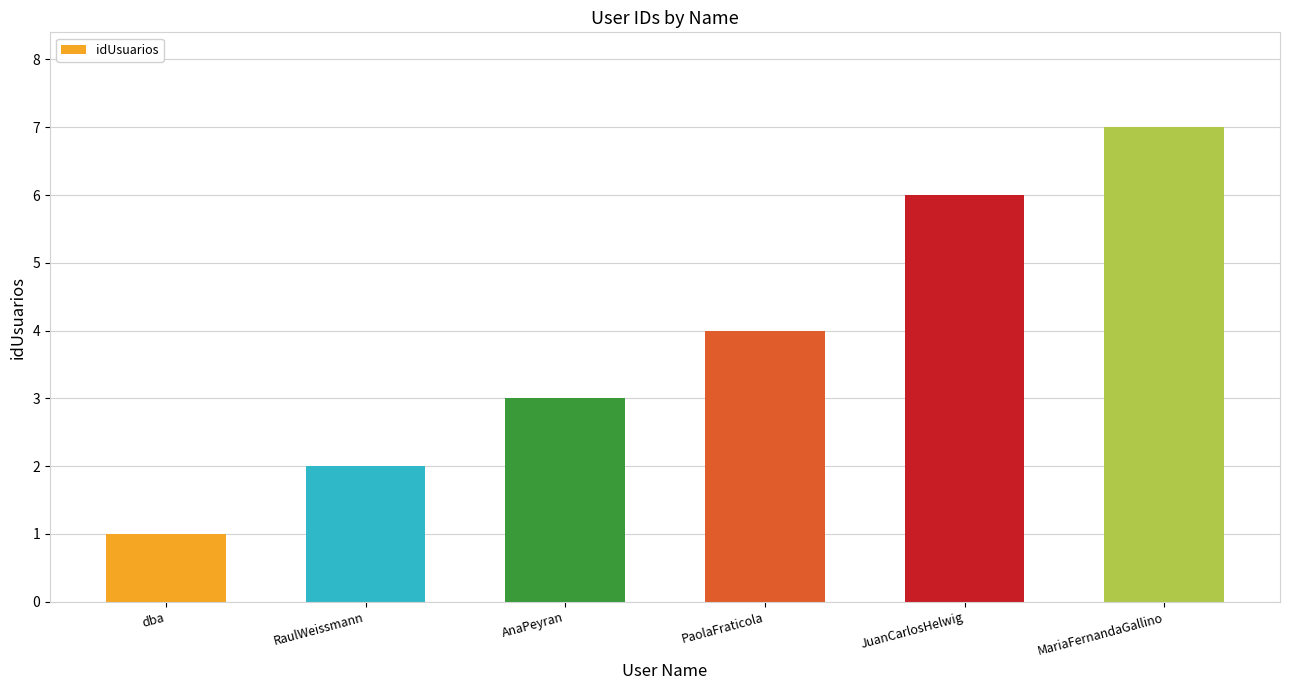

What is the value of the 4th bar from the left?

4